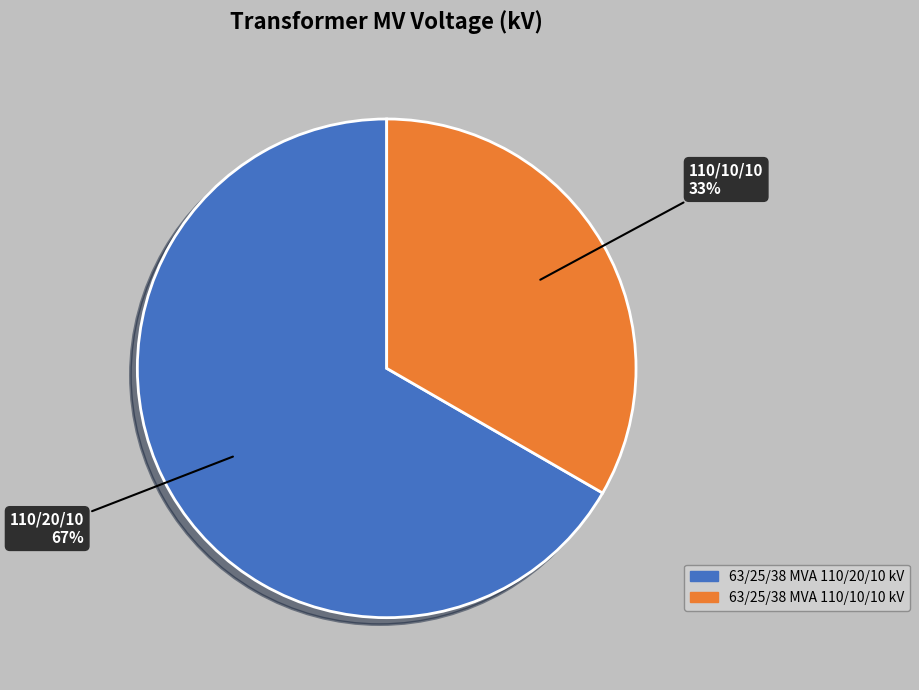

Which has a higher value, 63/25/38 MVA 110/20/10 kV or 63/25/38 MVA 110/10/10 kV?

63/25/38 MVA 110/20/10 kV